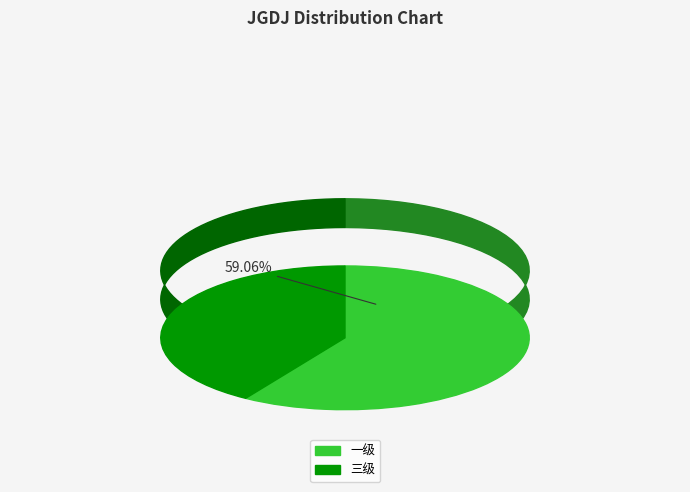

Is it true that 三级 is 41% of the pie?

True